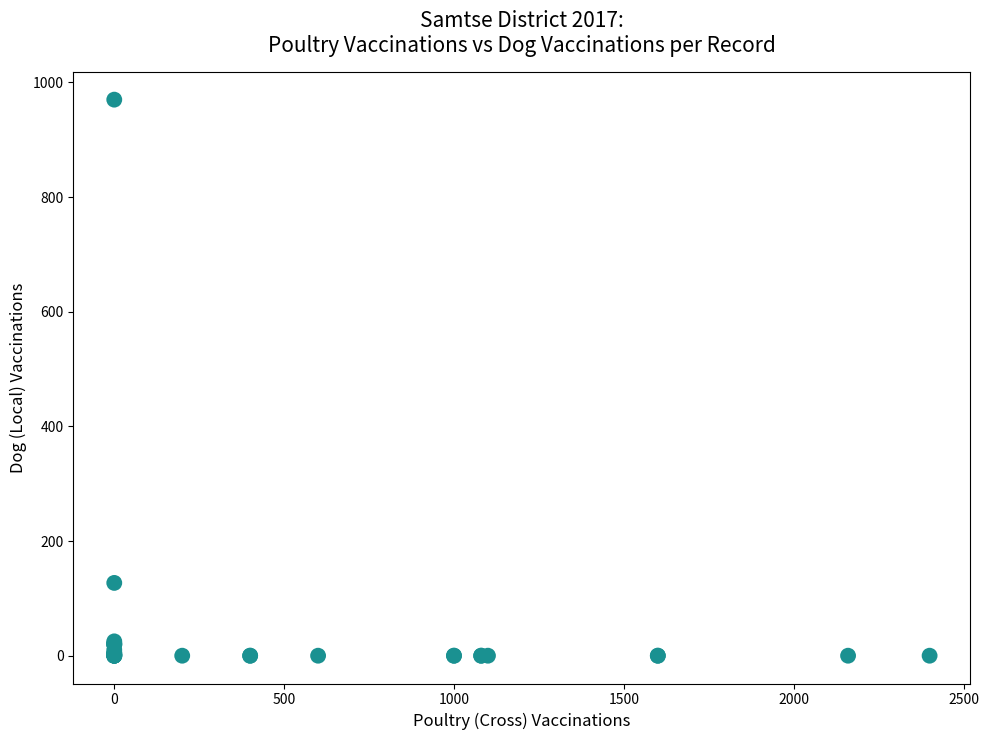

What Y value in the scatter plot is closest to 485?

127